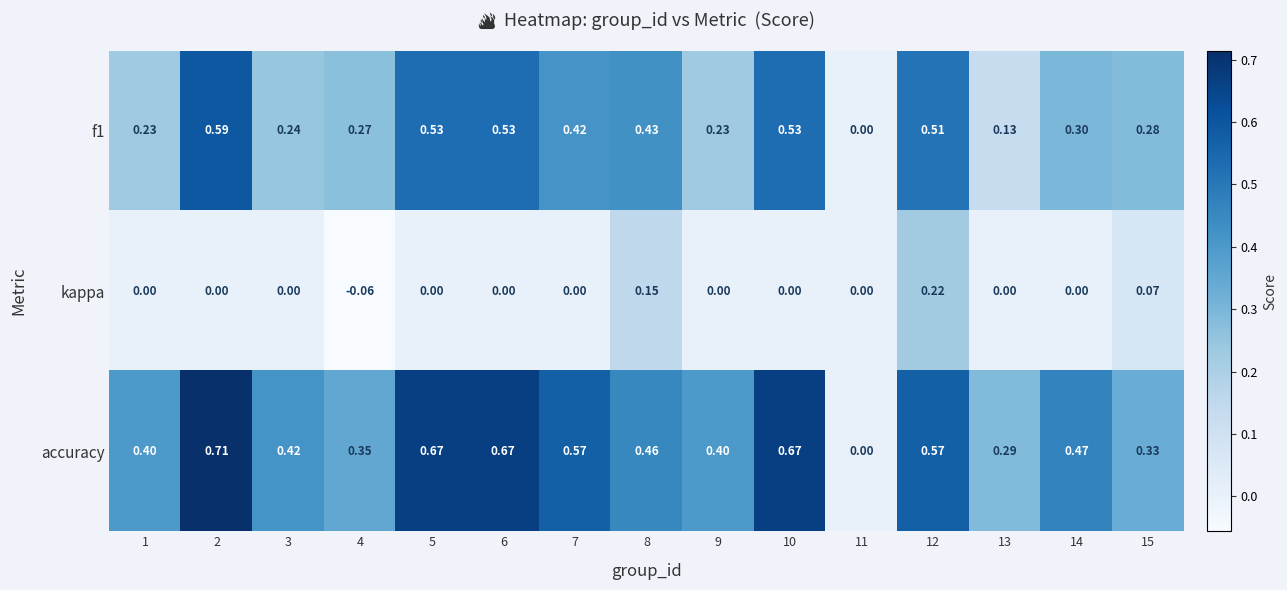

Which series has the largest total across all categories?

accuracy